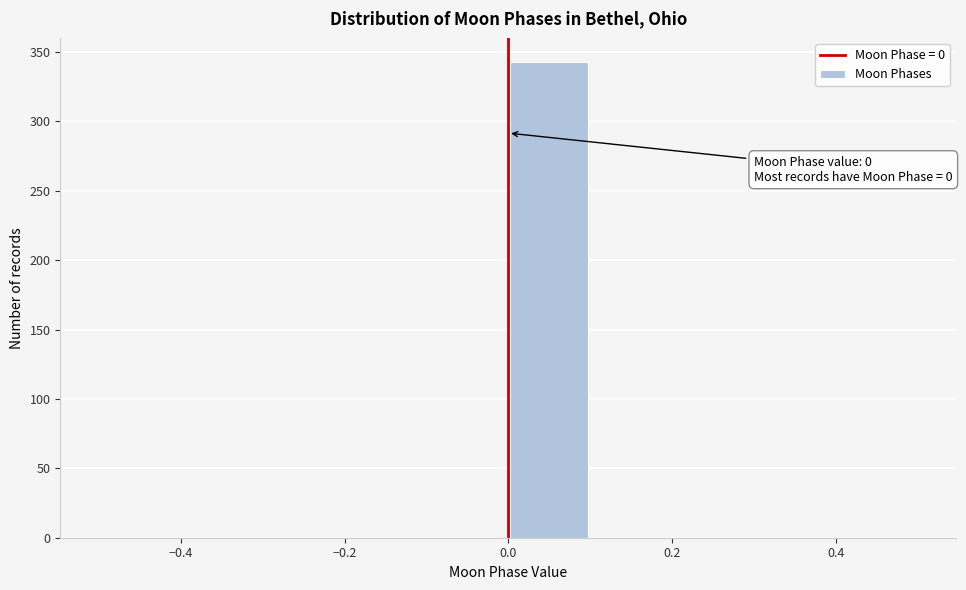

Which range on the x-axis has the tallest bar?

0.0 to 0.1